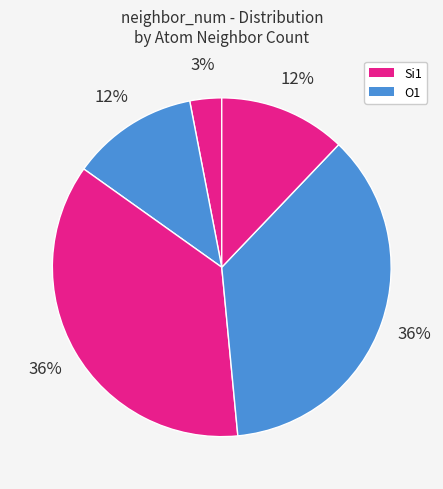

How many segments does this pie chart have?

5